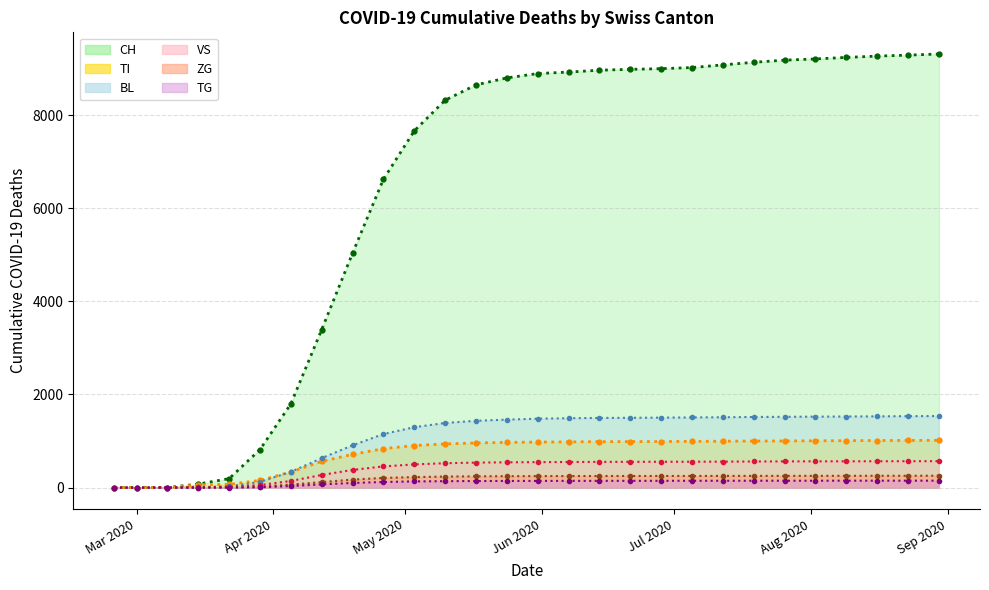

Which series has the largest range (max minus min)?

CH